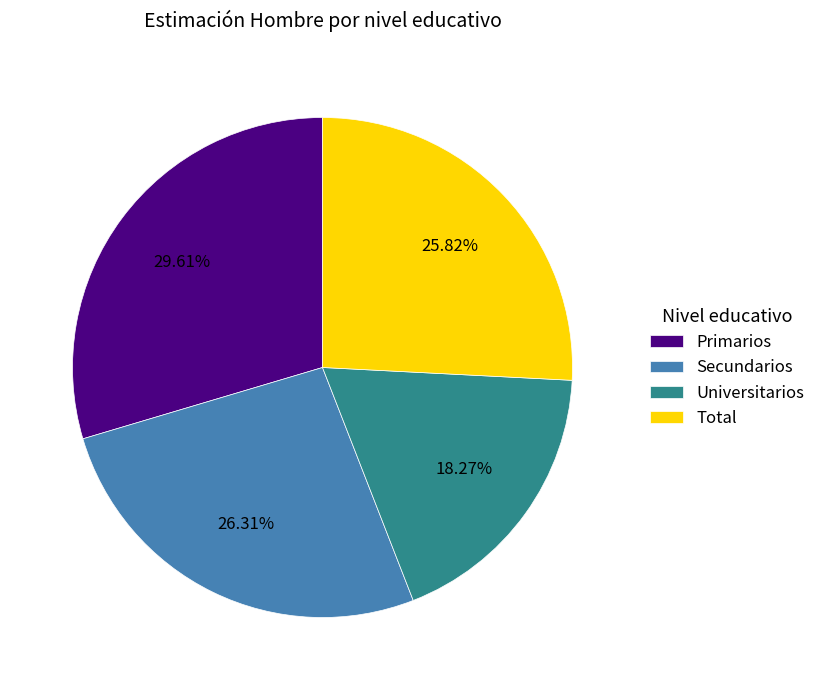

Does Secundarios account for over 50% of the chart?

No